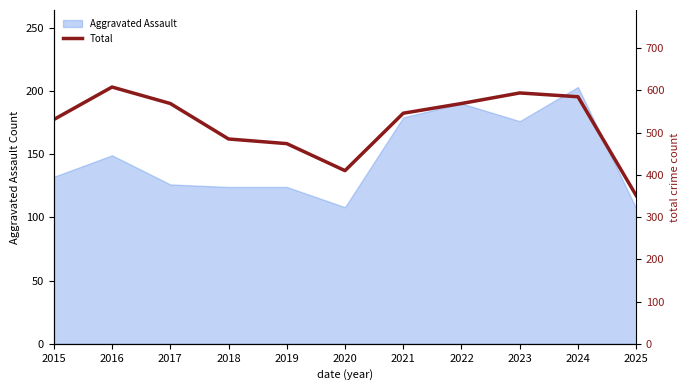

Which has a higher value, 2016 or 2018?

2016